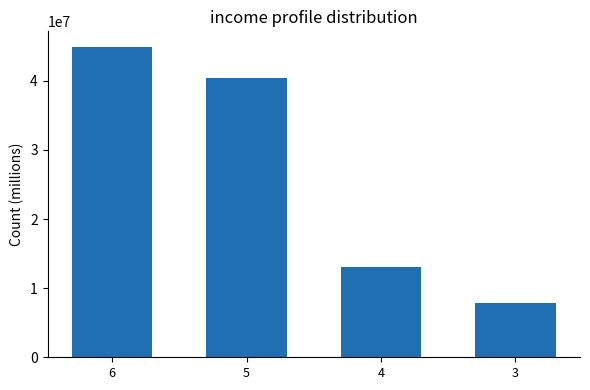

The value at 6 is 75596618. True or false?

False